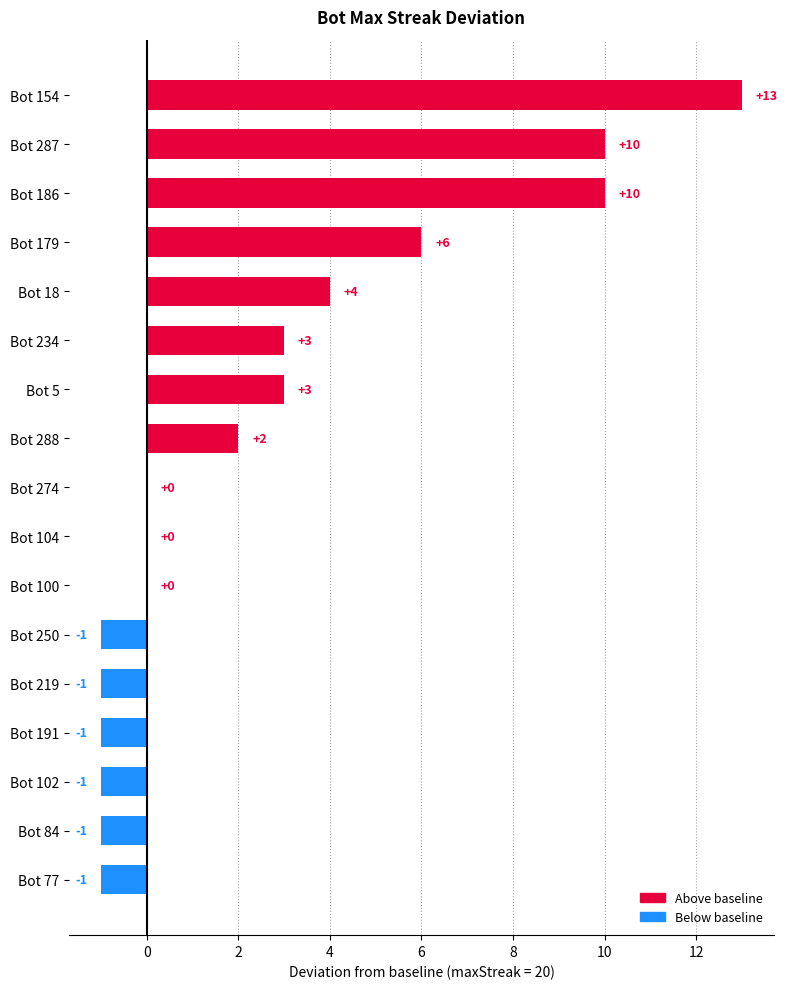

What is the maximum value shown in the chart?

13